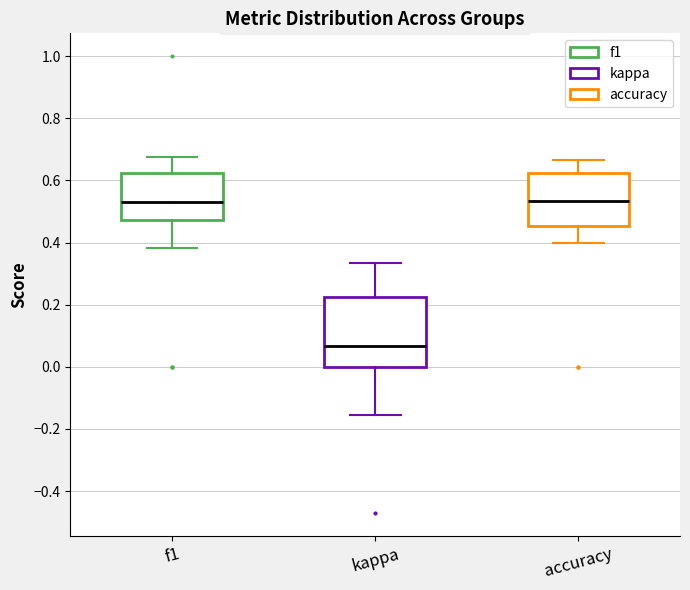

Reading left to right, transcribe this box plot: for each box, give where its median line is, the range the box spans, and where its two whiskers end, as read against the y-axis. The values are not printed on the chart, so give them approximately, as read against the axis.

f1: median 0.54, box 0.48 to 0.62, whiskers 0.38 to 0.68
kappa: median 0.06, box 0.00 to 0.22, whiskers -0.16 to 0.34
accuracy: median 0.54, box 0.46 to 0.62, whiskers 0.40 to 0.66